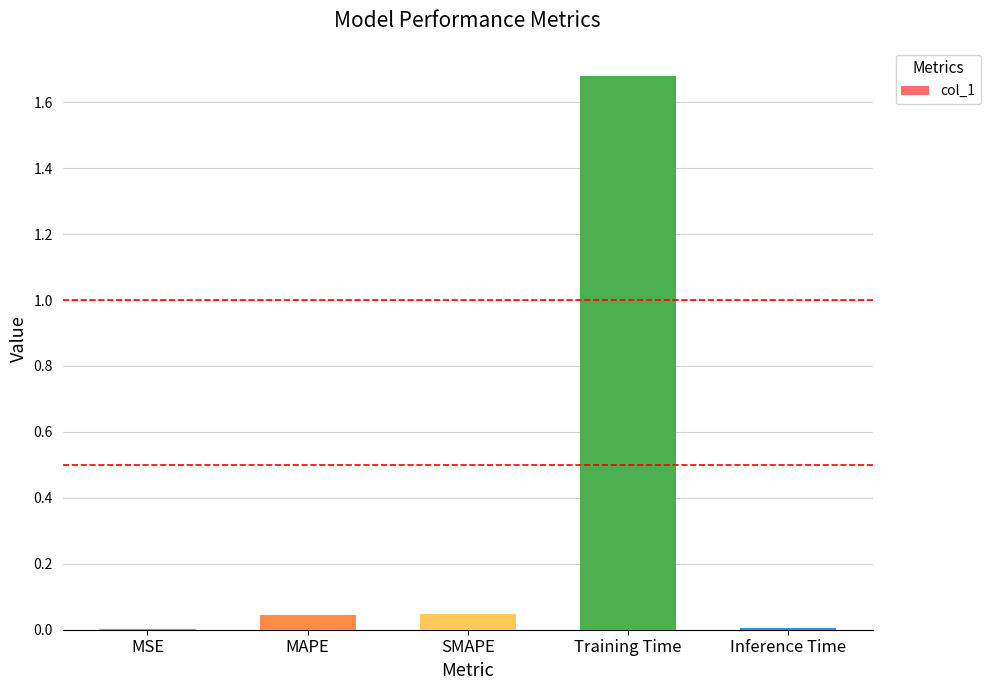

Is it true that the value at MAPE is 0.0?

True